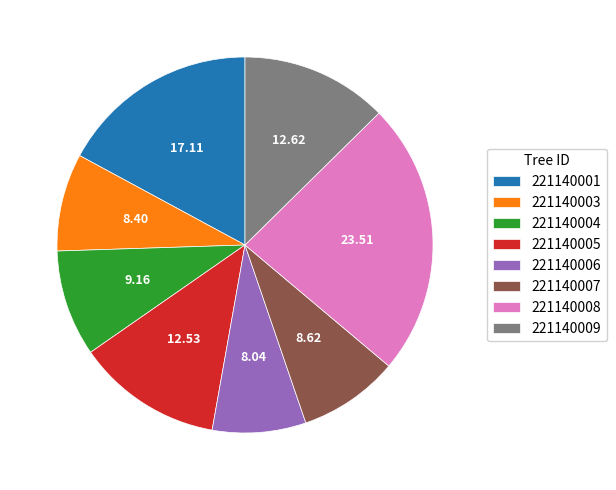

What is the ratio of the value at 221140004 to the value at 221140007?

1.1